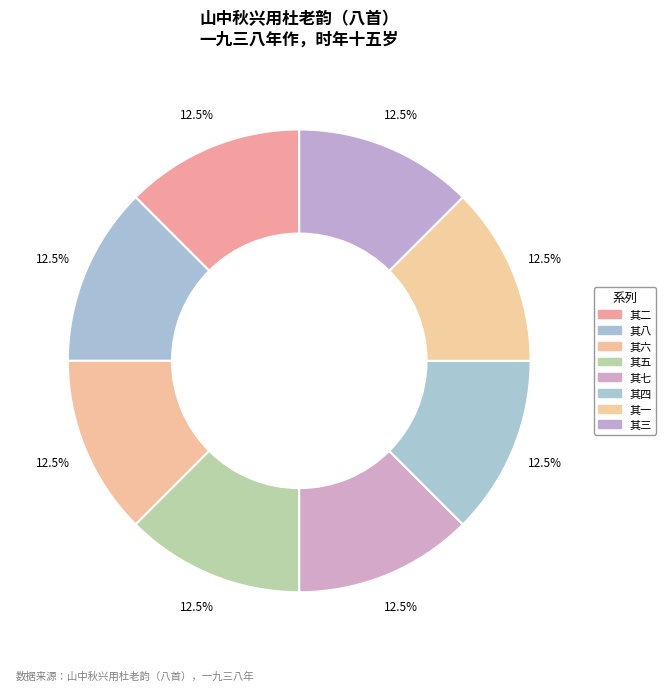

Approximately how many times larger is the value at 其八 compared to 其二?

1.0